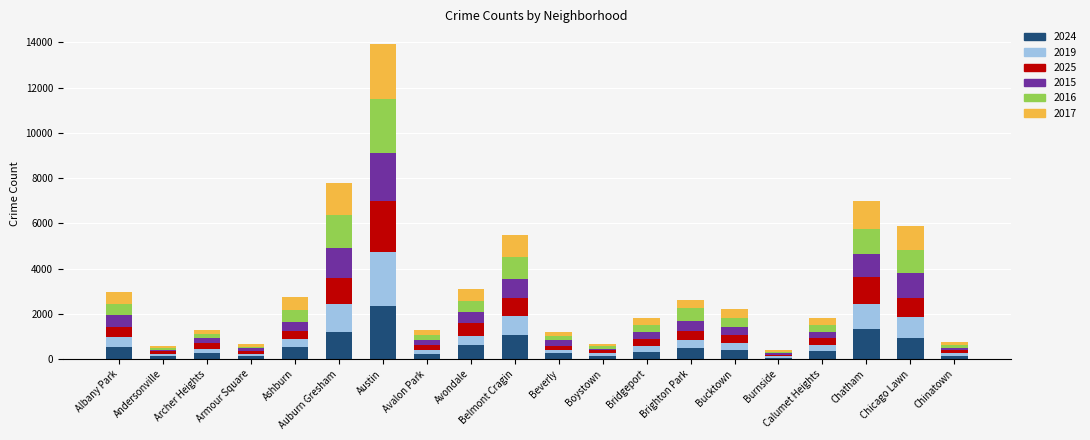

At which category is the sum across all series the highest?

Austin